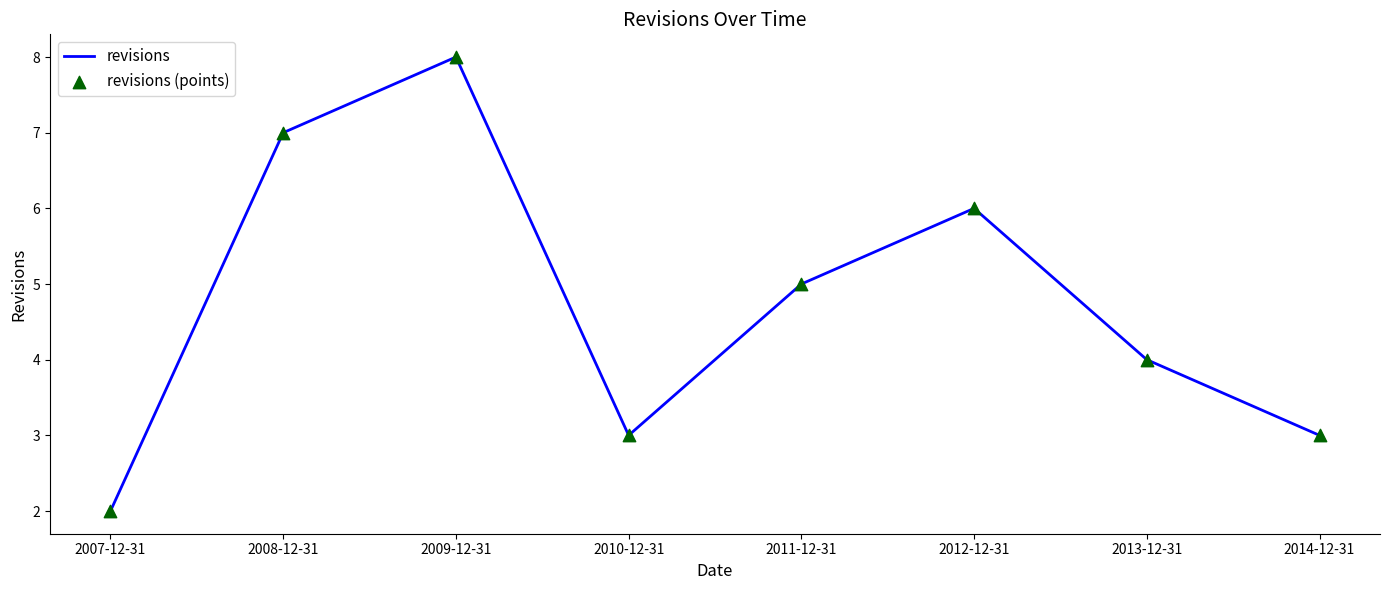

What is the ratio of the value at 2014-12-31 to the value at 2008-12-31?

0.4